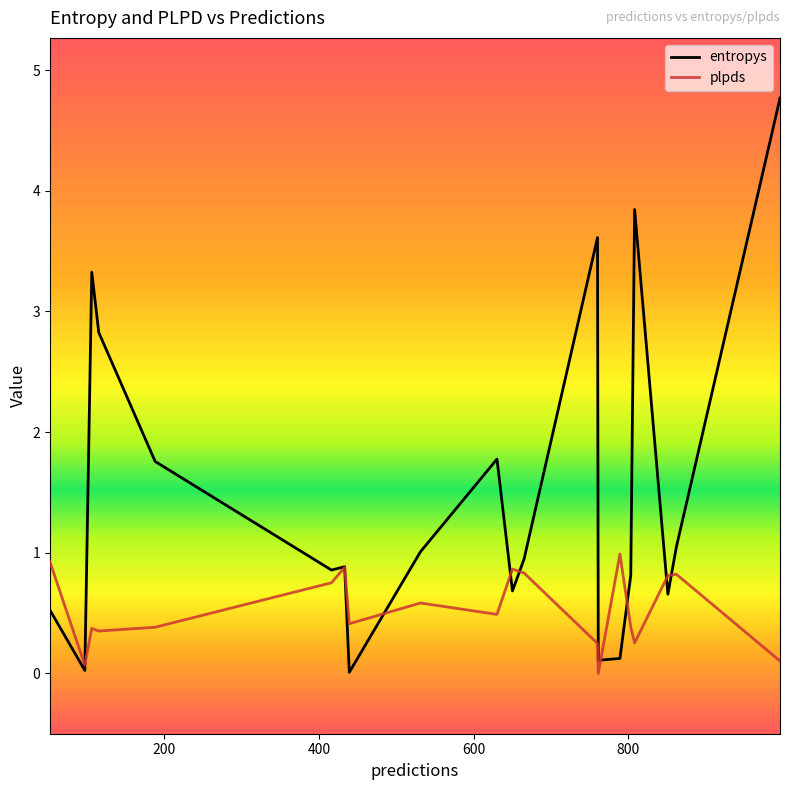

List the series in order of their overall mean, highest first.

entropys, plpds